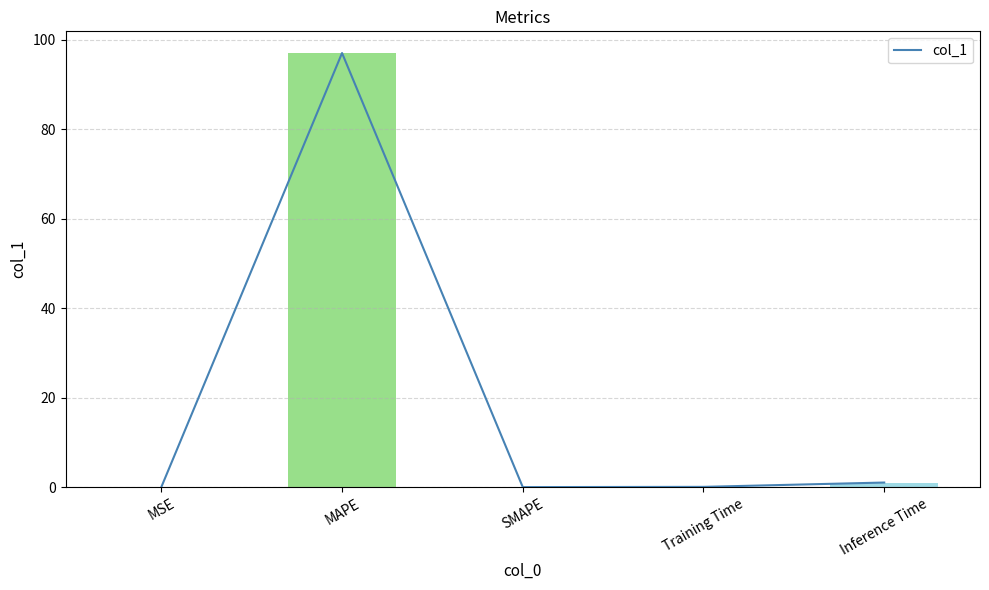

List the labels in order of value, smallest first.

SMAPE, MSE, Training Time, Inference Time, MAPE